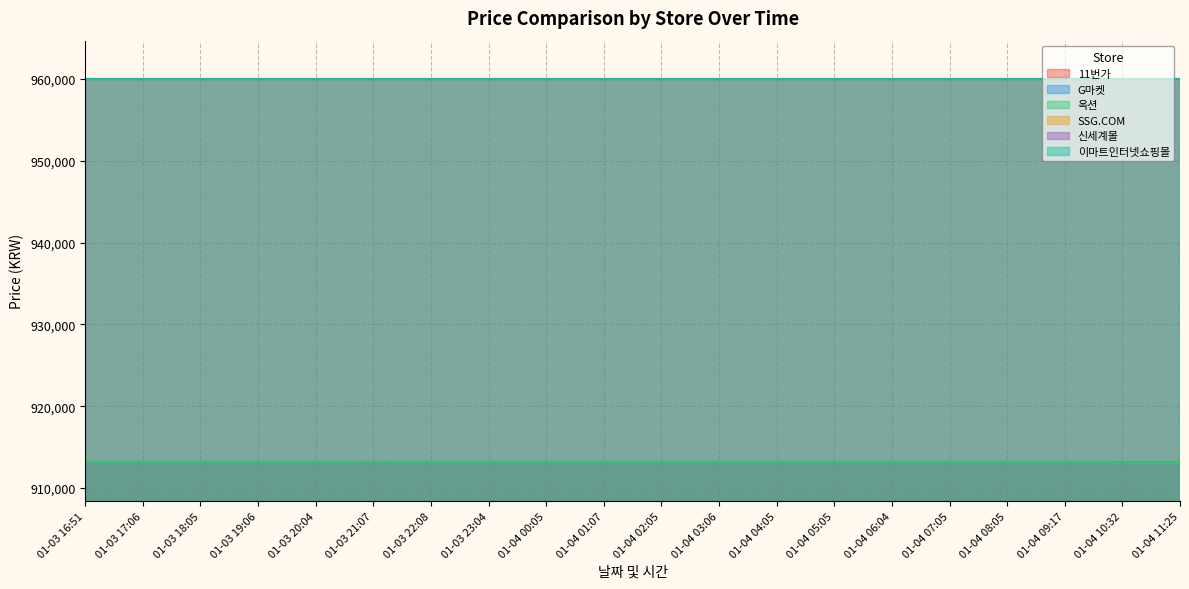

What is the sum of the 옥션 values at 01-03 23:04 and 01-04 02:05?

1826220